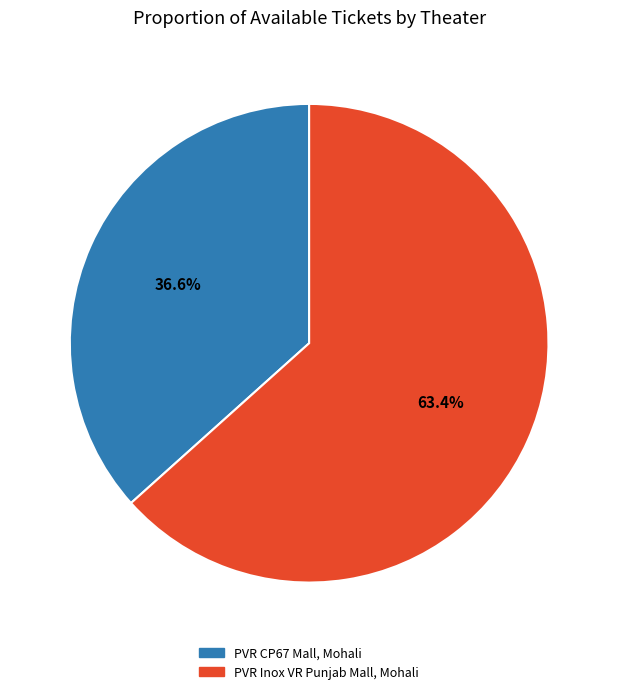

Combined, what portion of the pie is PVR Inox VR Punjab Mall, Mohali and PVR CP67 Mall, Mohali?

100.0%